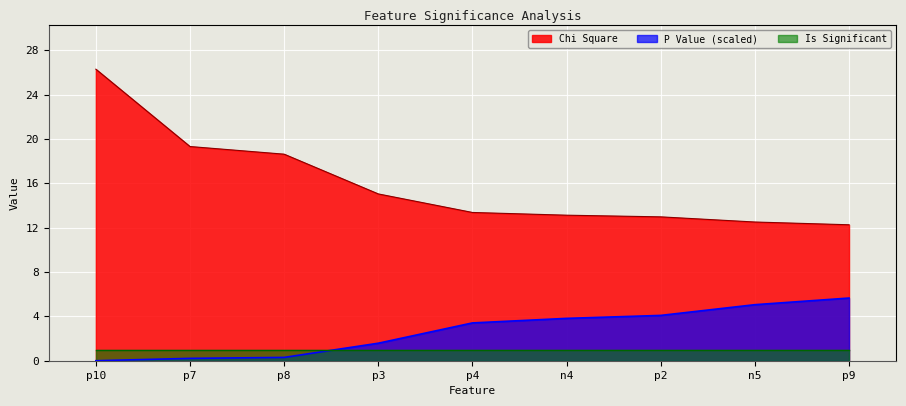

What is the total value across all series at n4?

18.0